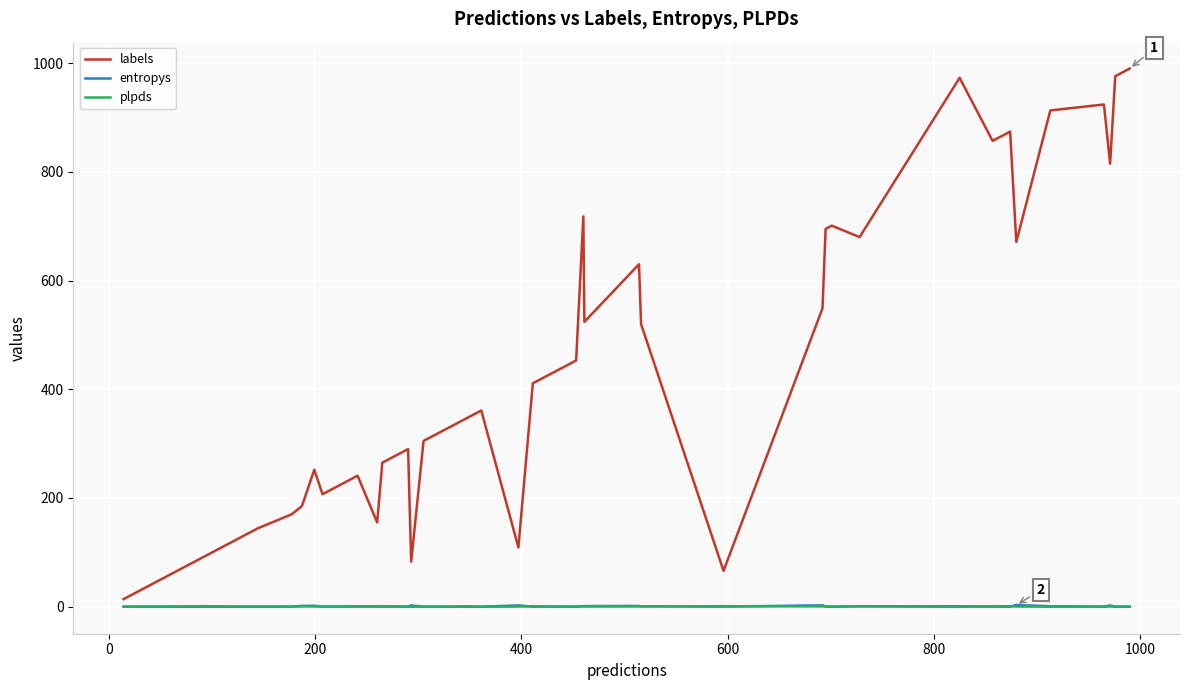

True or false: plpds has more than 2 points higher than both neighbors.

True